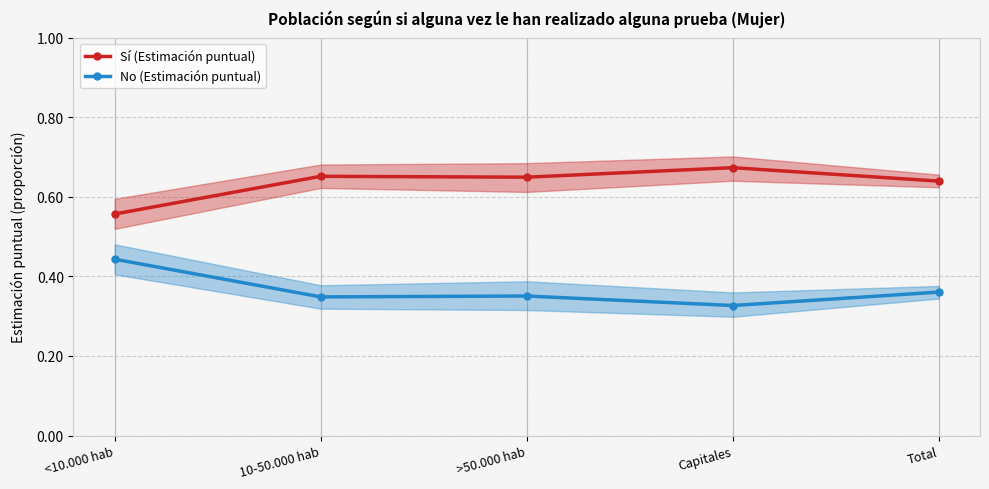

True or false: No (Estimación puntual) has a value of 0.4 at Total.

True